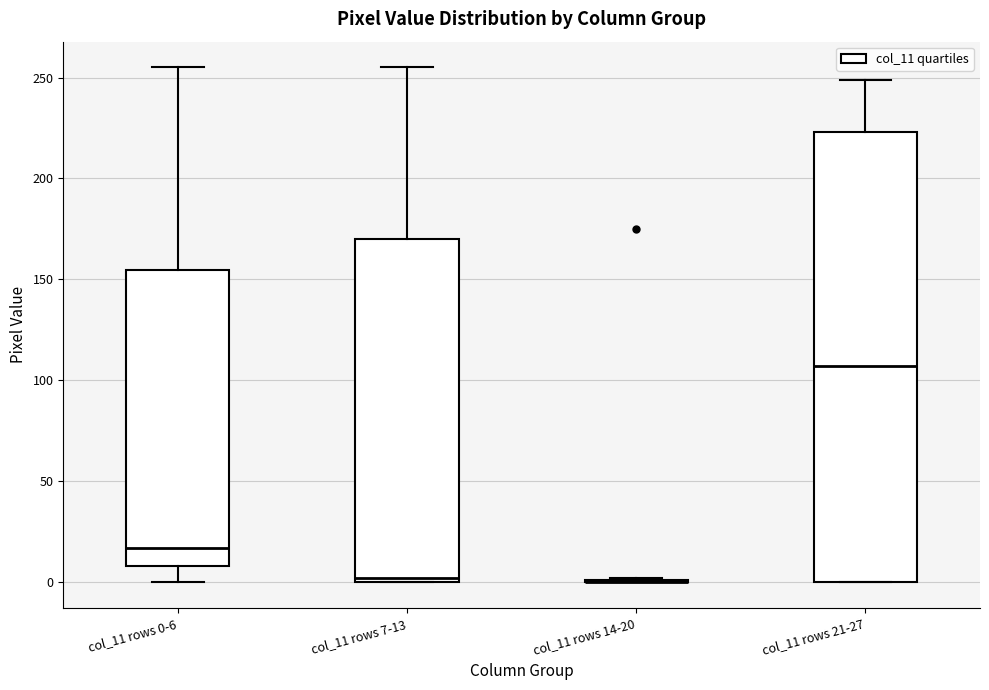

Reading left to right, transcribe this box plot: for each box, give where its median line is, the range the box spans, and where its two whiskers end, as read against the y-axis. The values are not printed on the chart, so give them approximately, as read against the axis.

col_11 rows 0-6: median 15, box 10 to 155, whiskers 0 to 255
col_11 rows 7-13: median 0 (just above the box's lower edge), box 0 to 170, whiskers 0 to 255
col_11 rows 14-20: box collapsed to a line at 0, whiskers 0 to 0
col_11 rows 21-27: median 105, box 0 to 225, whiskers 0 to 250